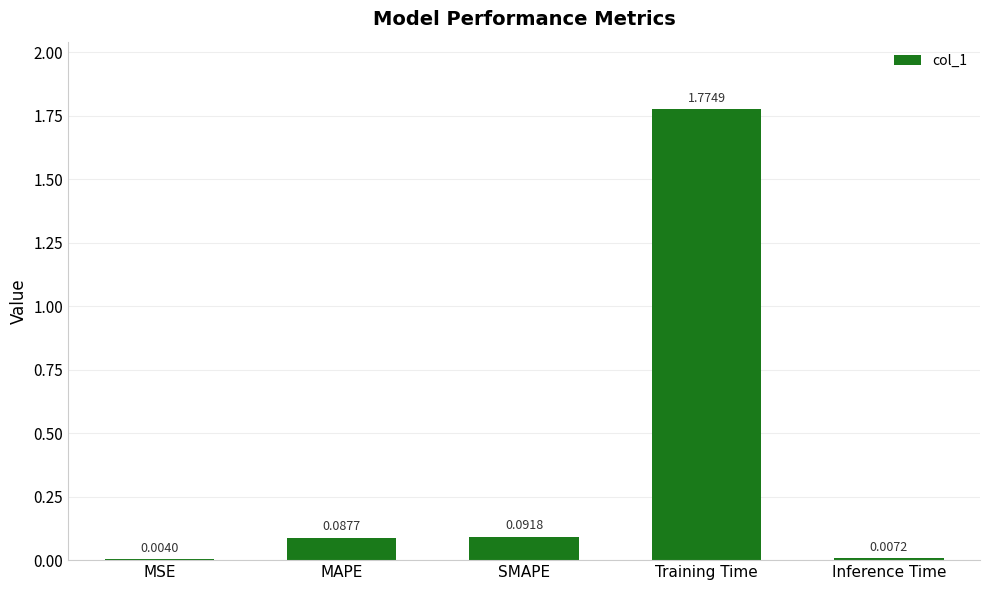

The chart shows a value of 0.0 at SMAPE. True or false?

False